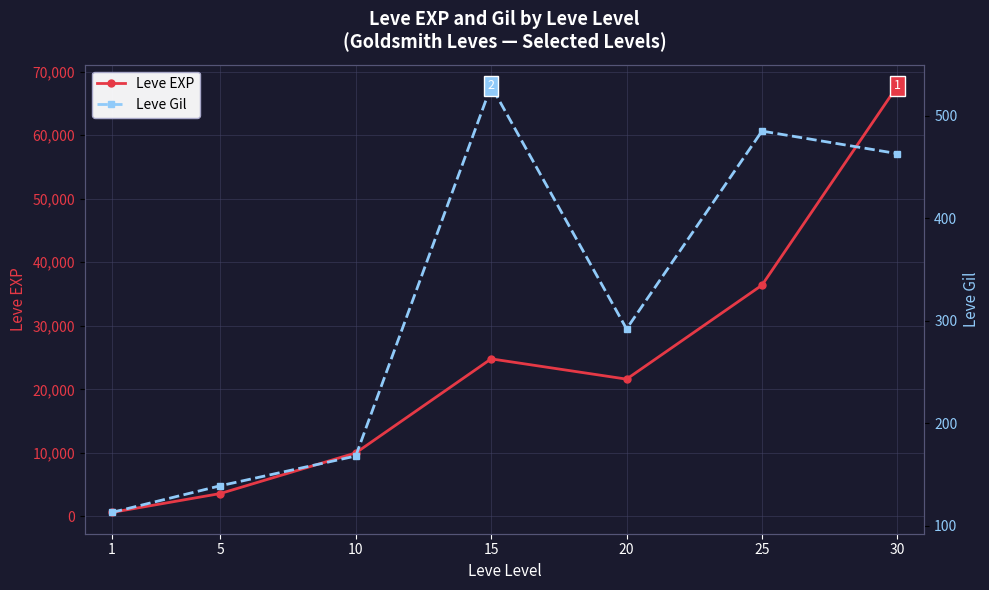

What is the average value of the Leve Gil series?

313